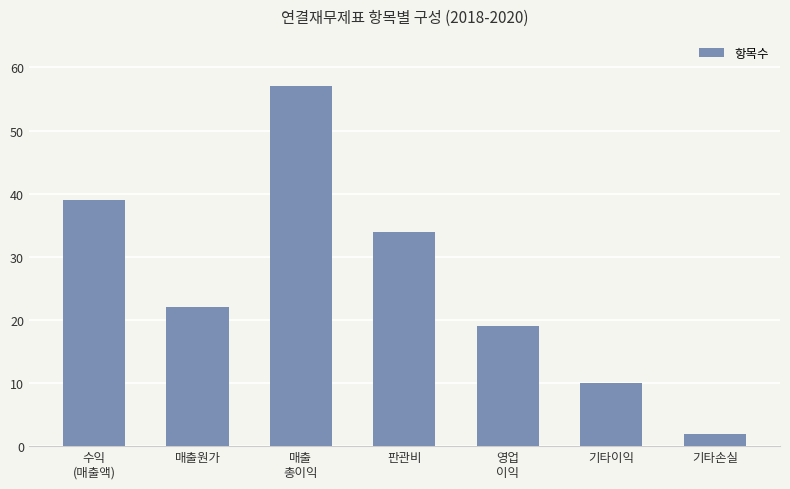

What is the smallest value displayed?

2